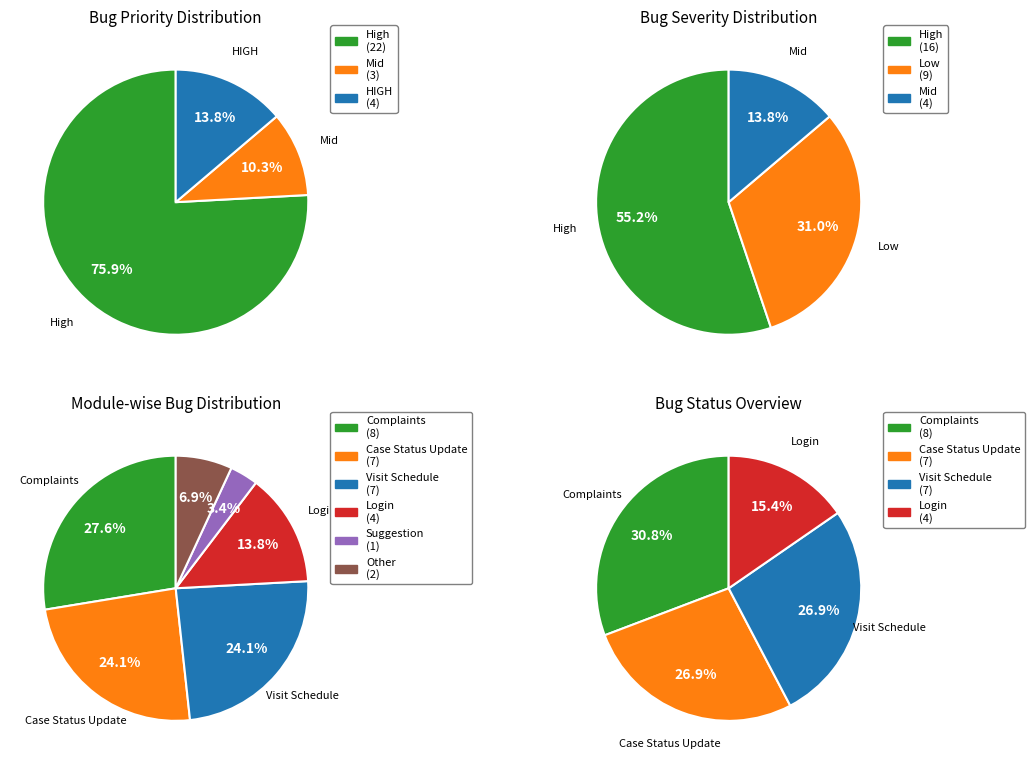

Count the number of slices in the pie.

3